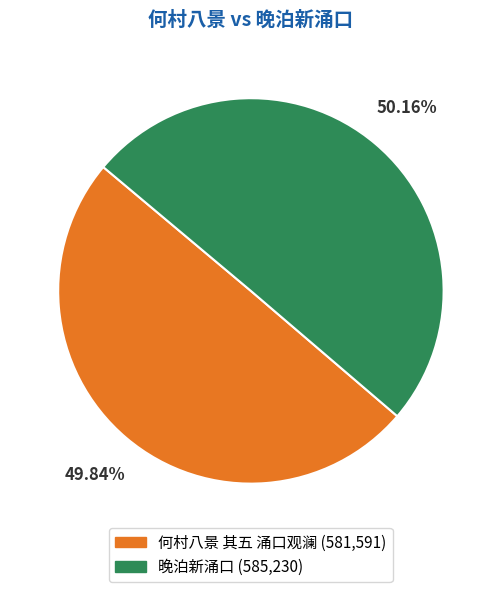

Is it true that 晚泊新涌口 is 50% of the pie?

True